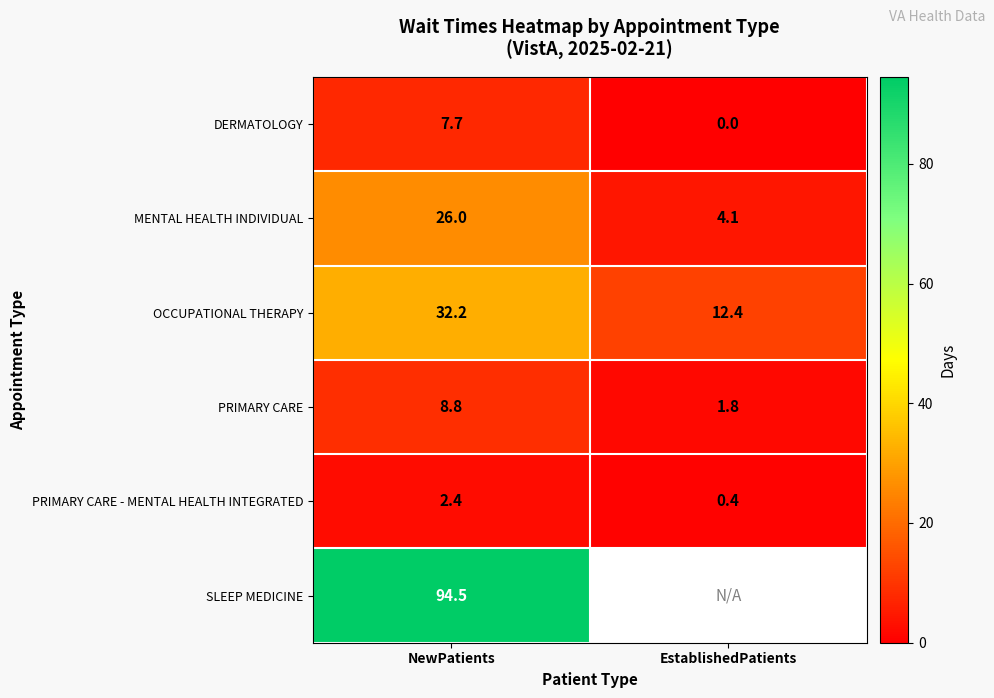

At which category is the sum across all series the highest?

NewPatients